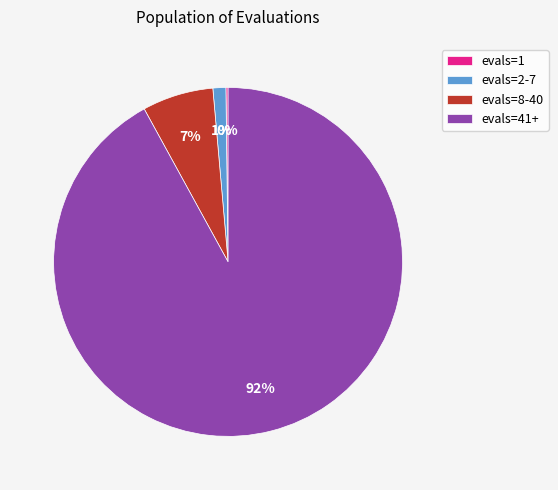

The evals=2-7 slice represents 1% of the pie. True or false?

True